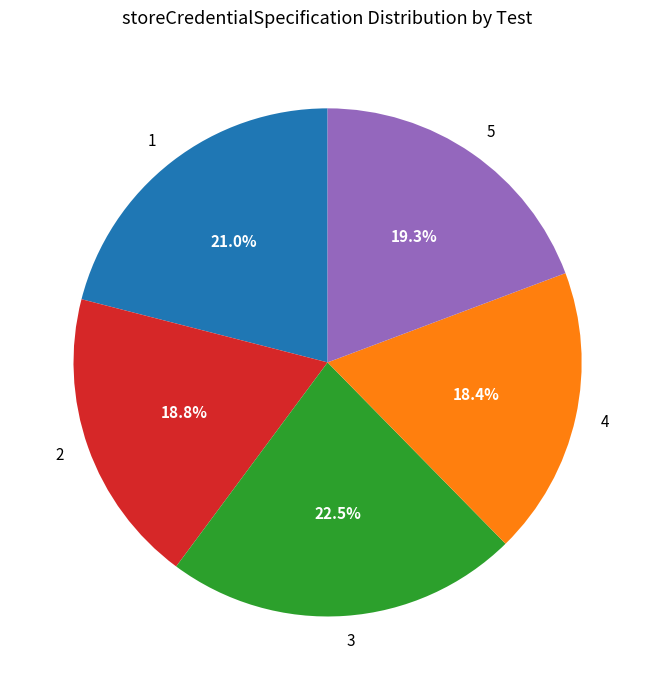

Between 2 and 3, which is larger?

3